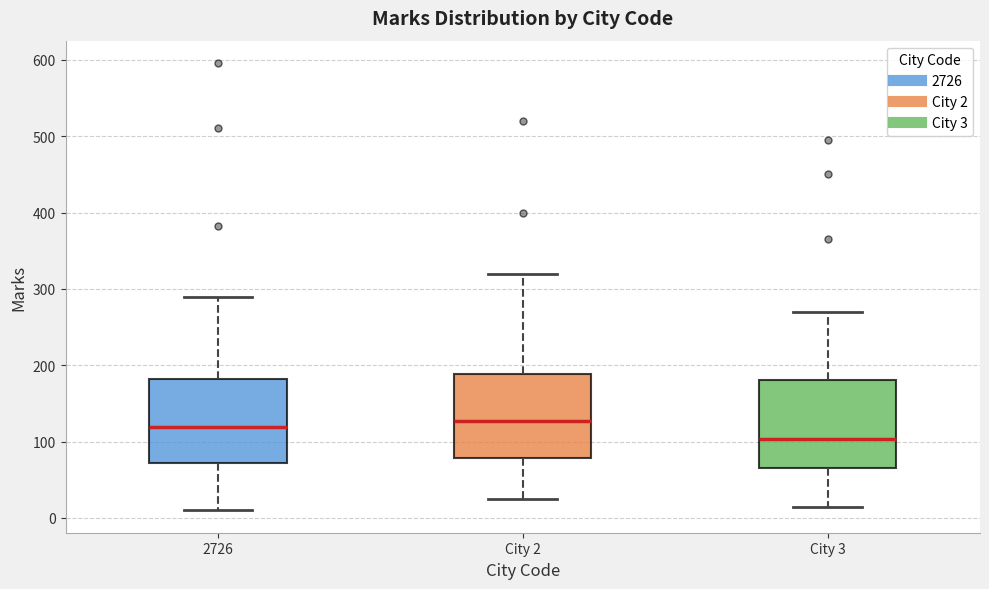

Which box has the lowest median line?

City 3